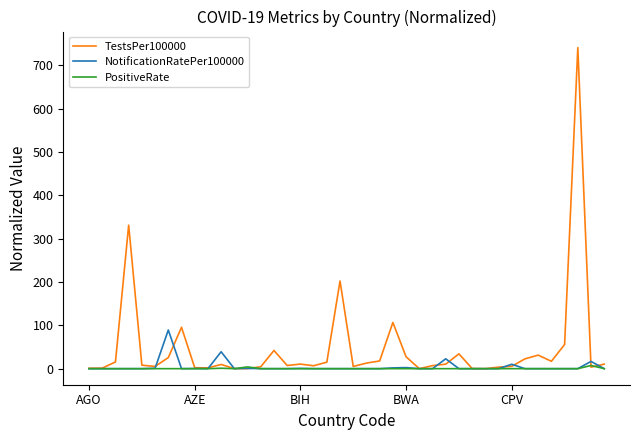

Which series has the largest total across all categories?

TestsPer100000